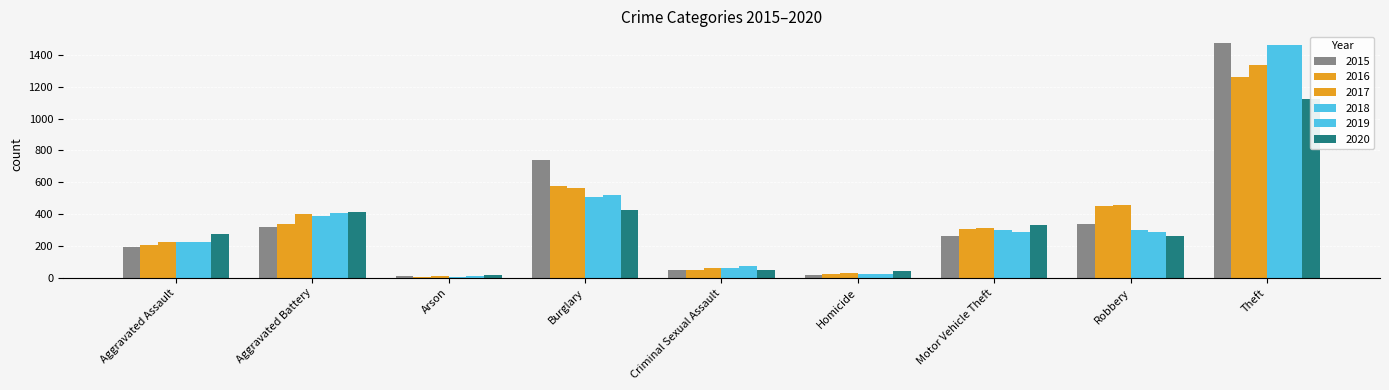

What is the difference between the second highest and minimum values in the 2015 series?

729